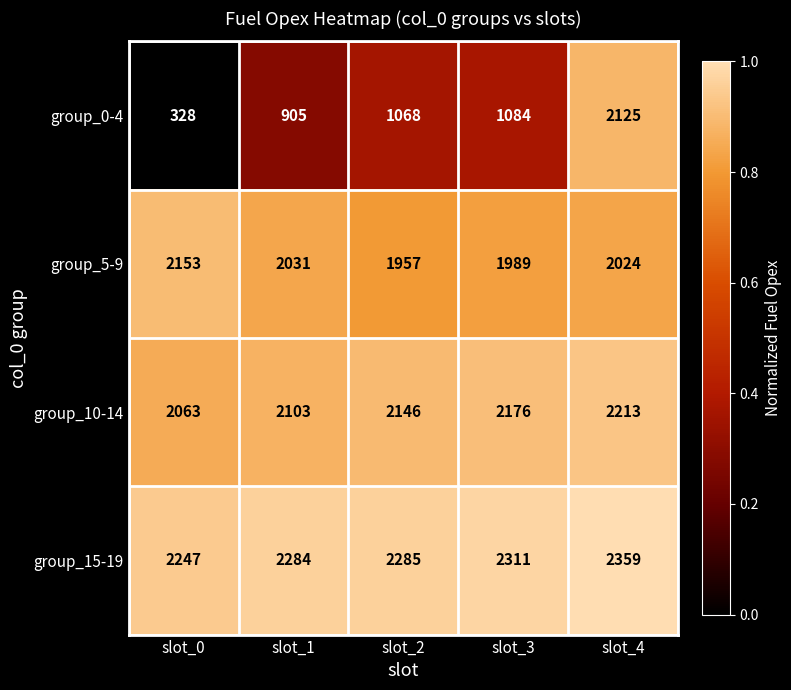

At which category does the chart reach its peak across all series?

slot_4